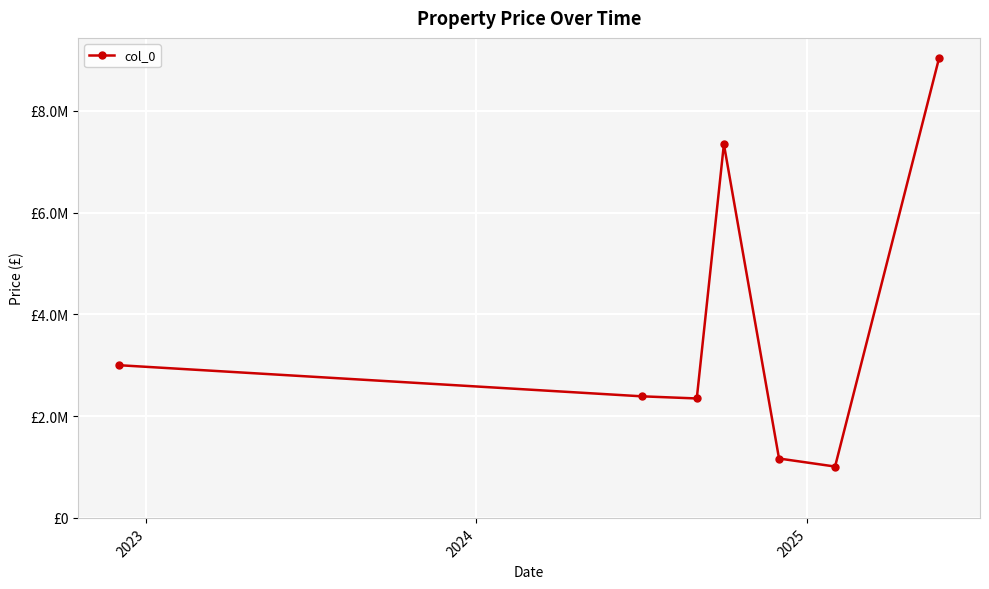

What is the value of the 5th point from the left?

1167234